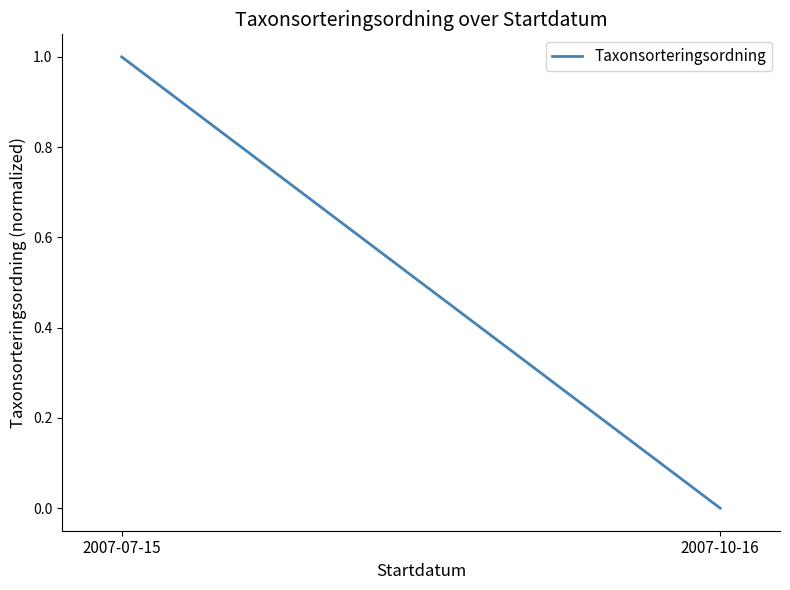

The value at 2007-10-16 is 0. True or false?

True